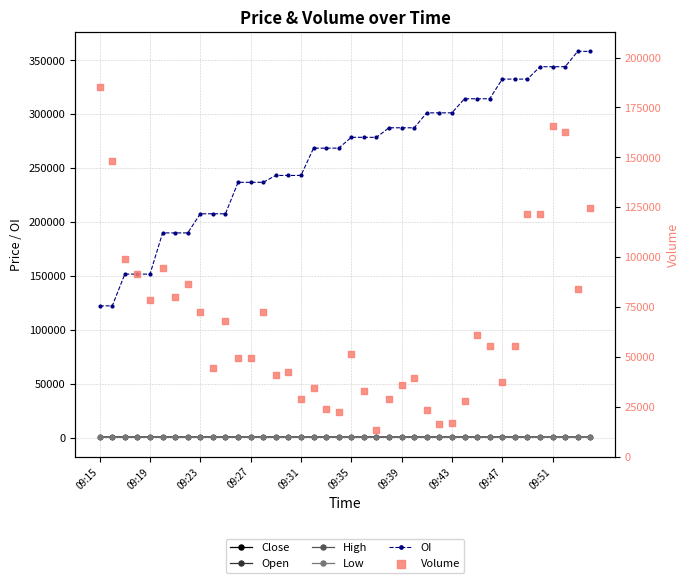

Which series contains the highest Y value?

OI